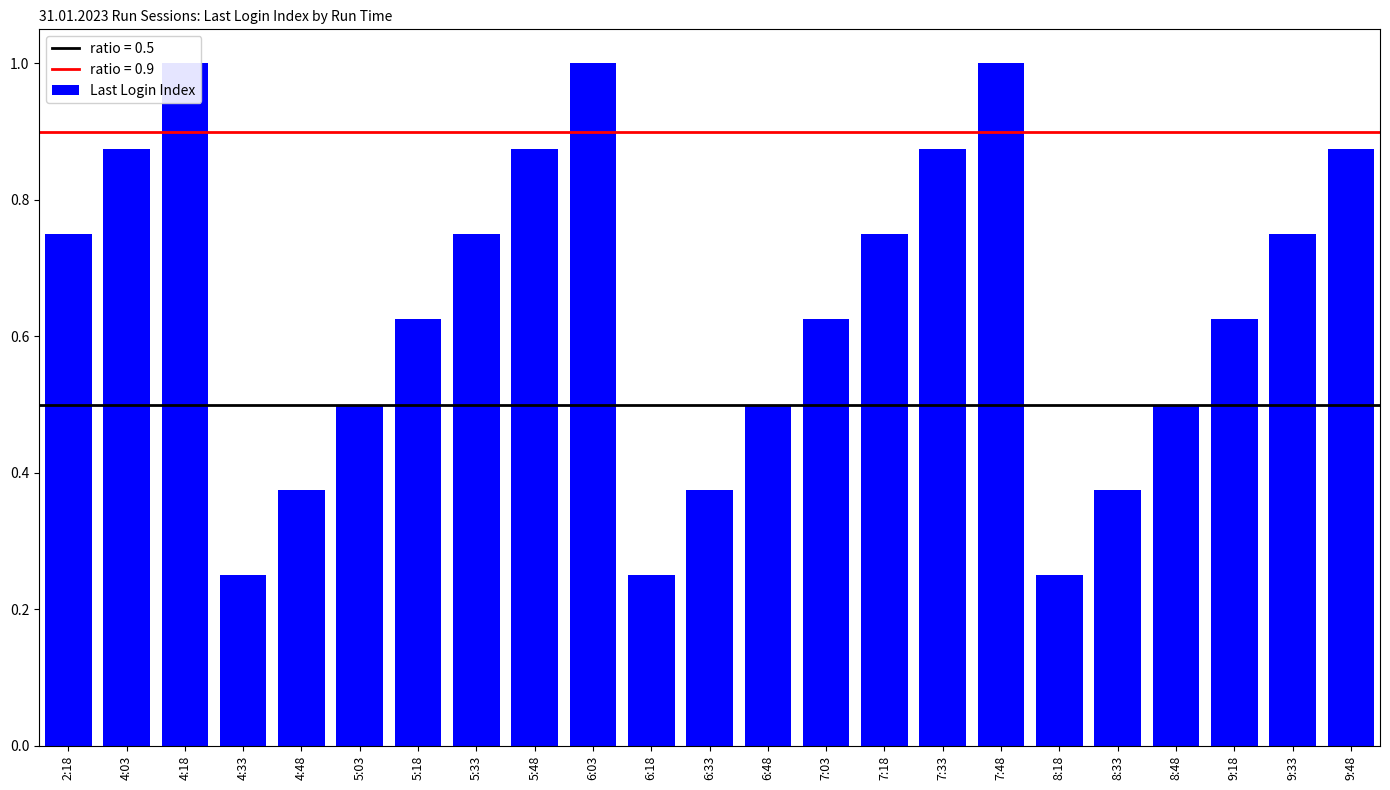

Does the chart contain any negative values?

No